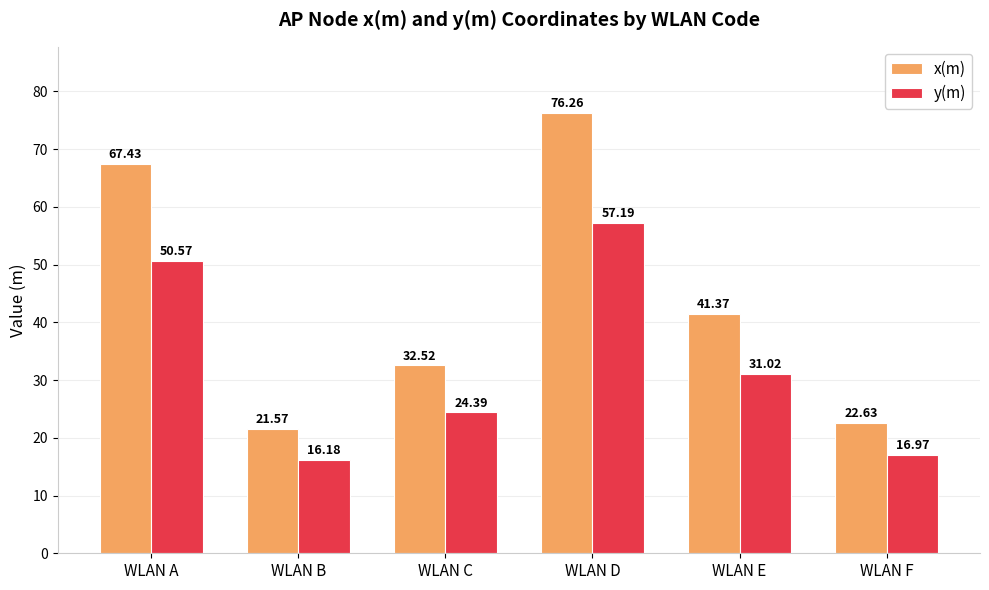

Does the chart contain stacked bars?

No